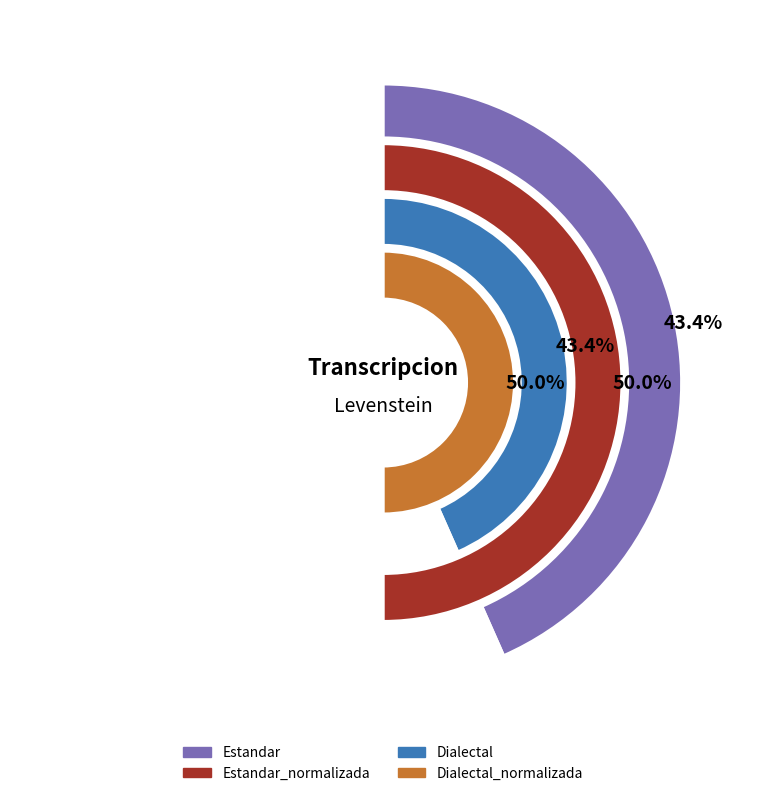

Which slice is the smallest?

Estandar